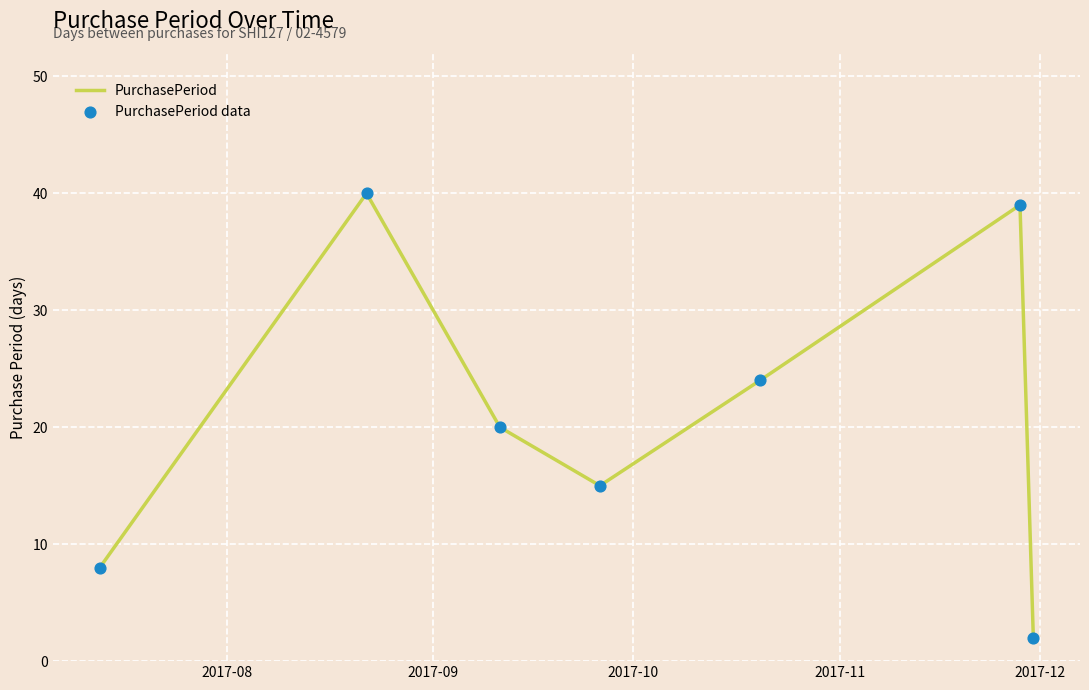

How many interior local peaks (higher than both neighbors) does the data have?

2